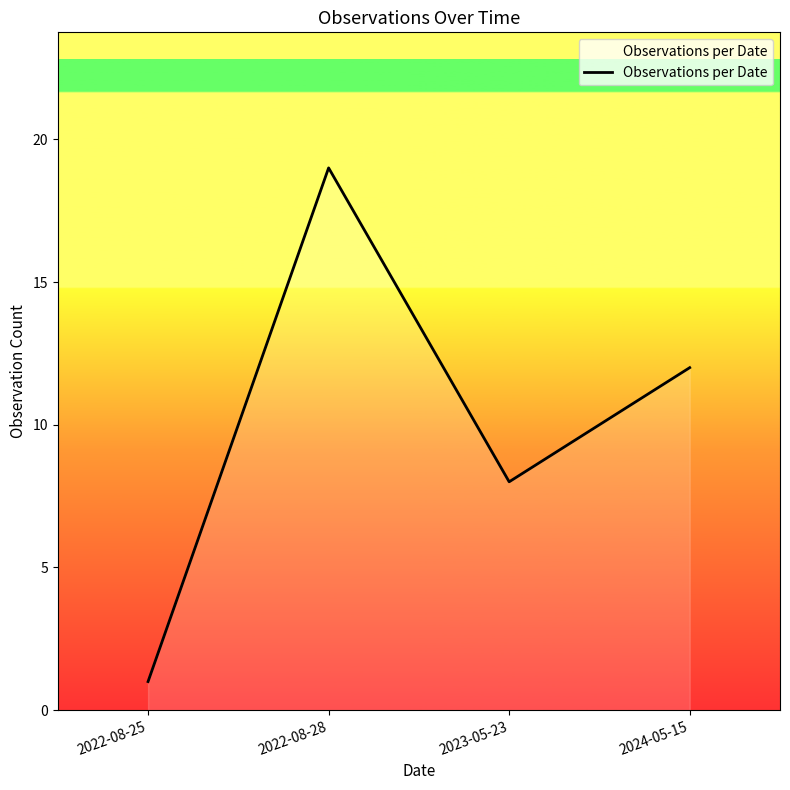

At which category does the data reach its first local valley?

2023-05-23